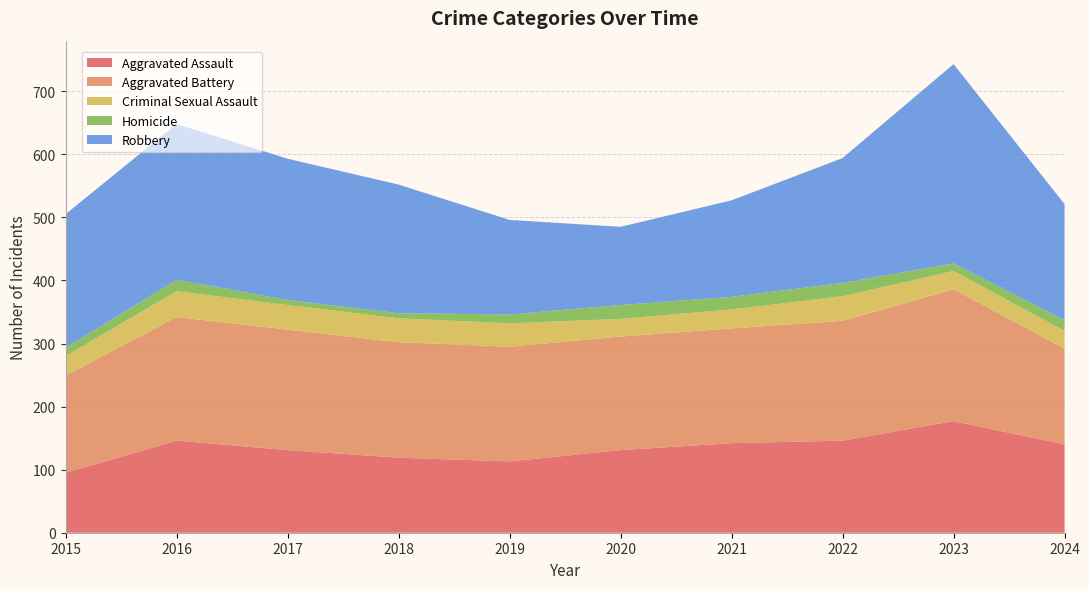

Reading left to right, what are all the values shown in this chart?

Aggravated Assault: 2015=95	2016=146	2017=131	2018=119	2019=113	2020=131	2021=142	2022=146	2023=177	2024=140
Aggravated Battery: 2015=154	2016=196	2017=191	2018=183	2019=182	2020=180	2021=182	2022=190	2023=209	2024=152
Criminal Sexual Assault: 2015=31	2016=41	2017=39	2018=38	2019=37	2020=28	2021=30	2022=39	2023=29	2024=28
Homicide: 2015=13	2016=18	2017=8	2018=8	2019=14	2020=22	2021=20	2022=21	2023=12	2024=17
Robbery: 2015=212	2016=247	2017=224	2018=204	2019=150	2020=124	2021=153	2022=198	2023=316	2024=184